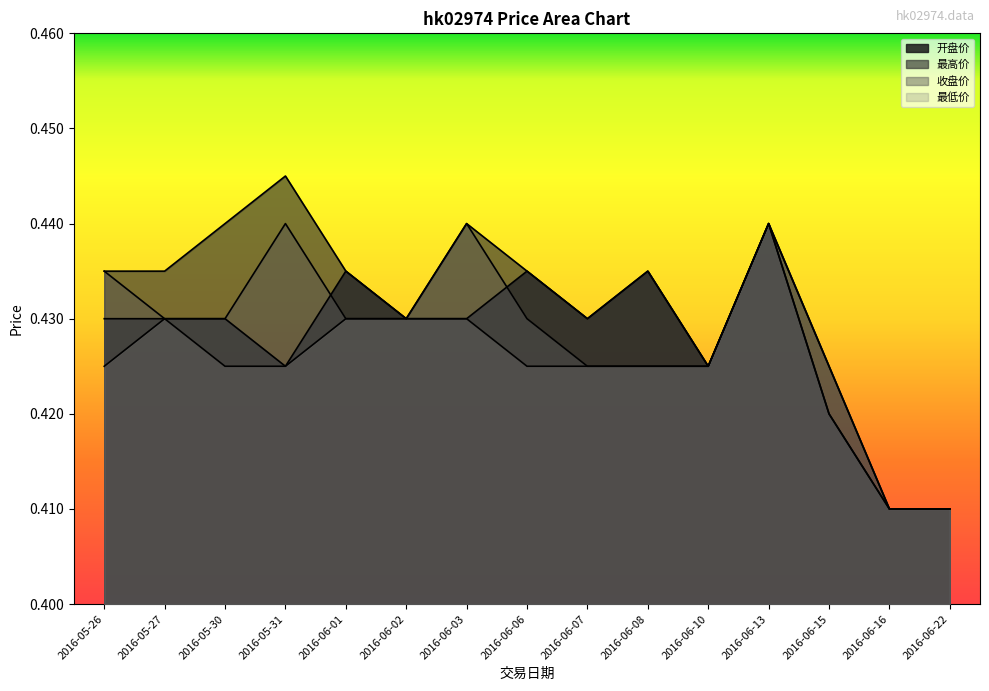

Which has a higher value, 2016-06-03 or 2016-05-27?

2016-06-03